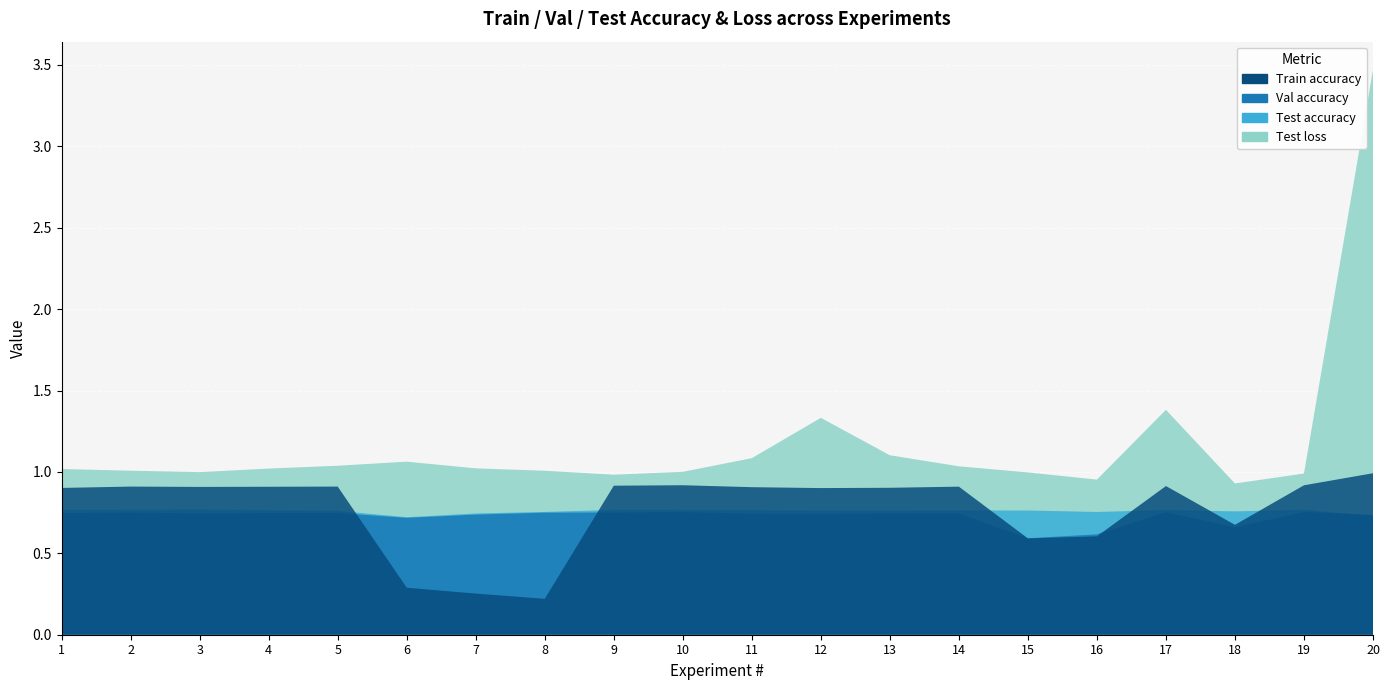

Reading left to right, extract all data points from this chart.

Train accuracy: 1=0.9	2=0.9	3=0.9	4=0.9	5=0.9	6=0.3	7=0.3	8=0.2	9=0.9	10=0.9	11=0.9	12=0.9	13=0.9	14=0.9	15=0.6	16=0.6	17=0.9	18=0.7	19=0.9	20=1.0
Val accuracy: 1=0.7	2=0.8	3=0.7	4=0.7	5=0.7	6=0.7	7=0.7	8=0.7	9=0.8	10=0.8	11=0.7	12=0.7	13=0.7	14=0.7	15=0.6	16=0.6	17=0.8	18=0.7	19=0.8	20=0.7
Test accuracy: 1=0.8	2=0.8	3=0.8	4=0.8	5=0.8	6=0.7	7=0.7	8=0.8	9=0.8	10=0.8	11=0.8	12=0.8	13=0.8	14=0.8	15=0.8	16=0.8	17=0.8	18=0.8	19=0.8	20=0.7
Test loss: 1=1.0	2=1.0	3=1.0	4=1.0	5=1.0	6=1.1	7=1.0	8=1.0	9=1.0	10=1.0	11=1.1	12=1.3	13=1.1	14=1.0	15=1.0	16=1.0	17=1.4	18=0.9	19=1.0	20=3.5